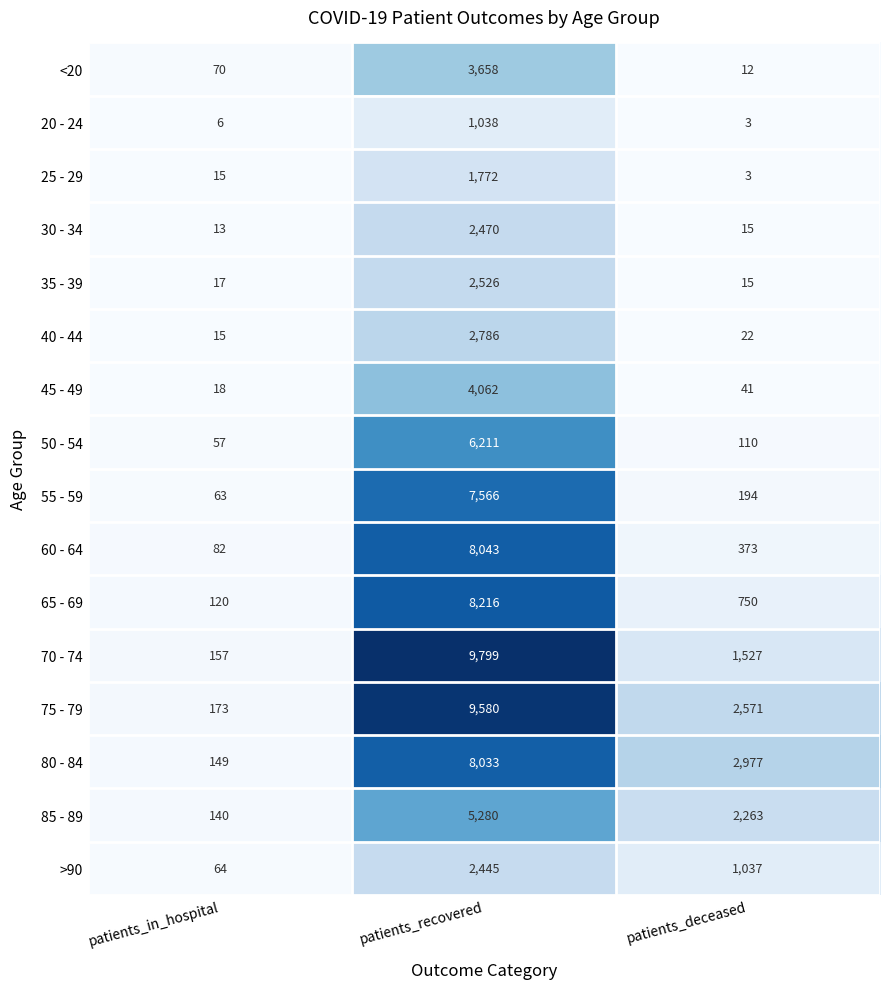

What is the average value of the 85 - 89 series?

2561